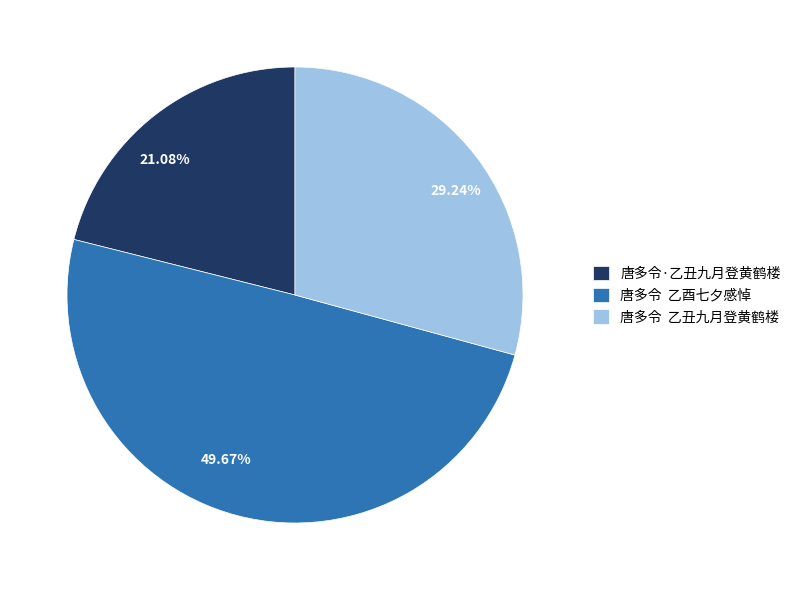

How many segments does this pie chart have?

3